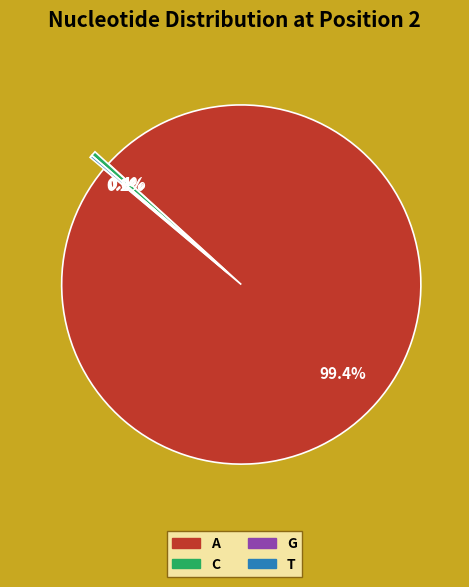

Count the number of slices in the pie.

4